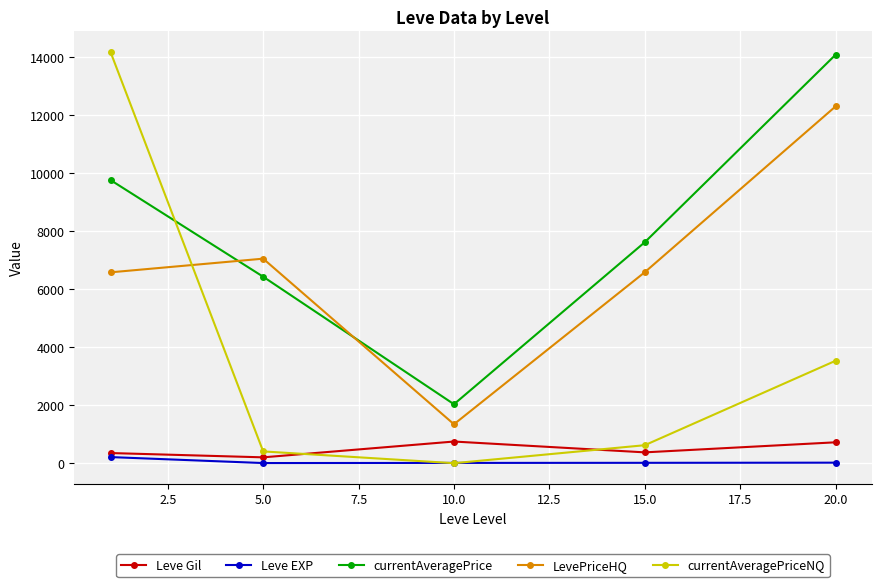

What is the value of the LevePriceHQ point at the 1st from the left?

6579.9